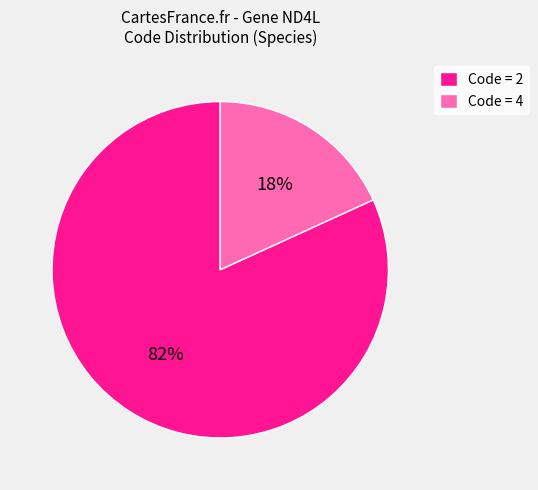

Count the number of slices in the pie.

2